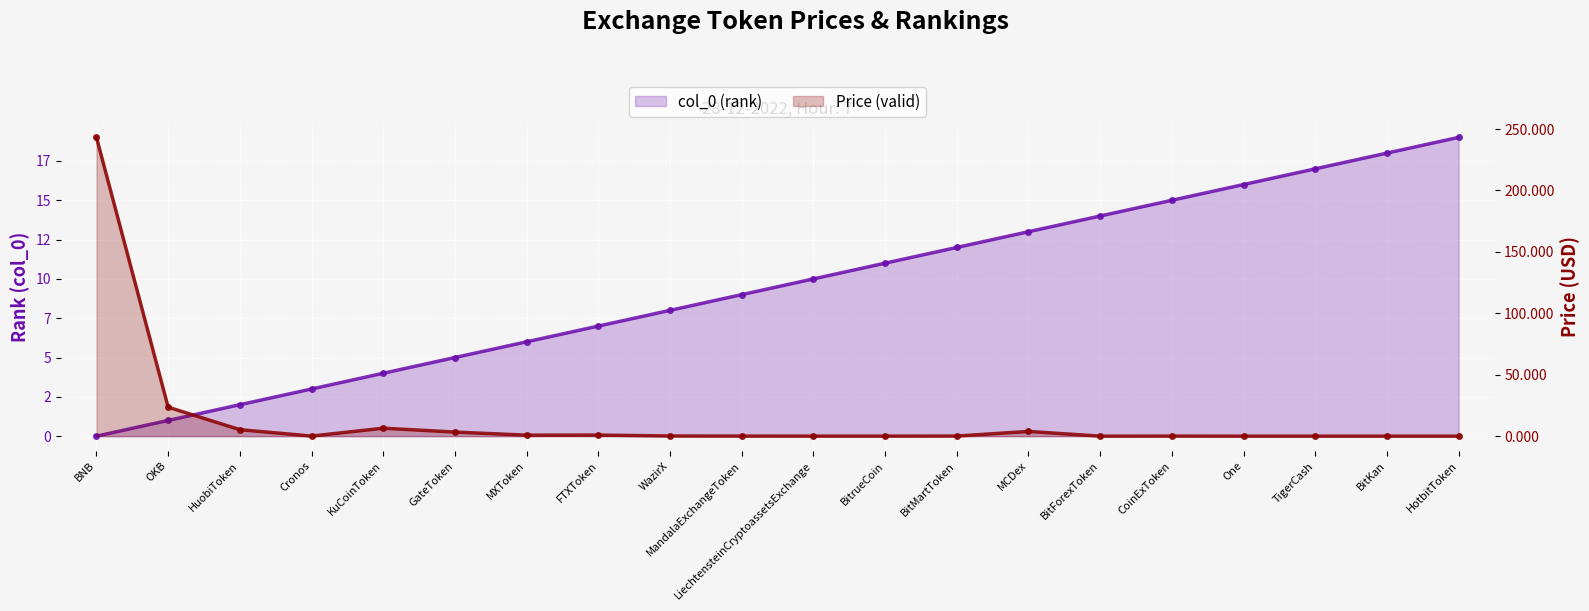

Rank the series by their average value, from lowest to highest.

col_0 (rank), Price (valid)